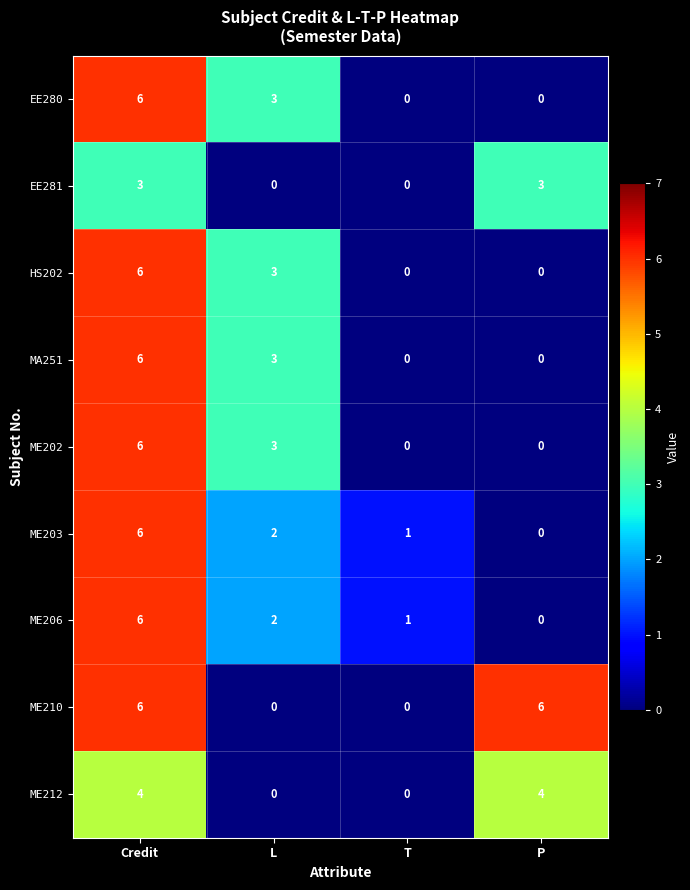

Between L and P, which series saw the biggest shift?

ME210